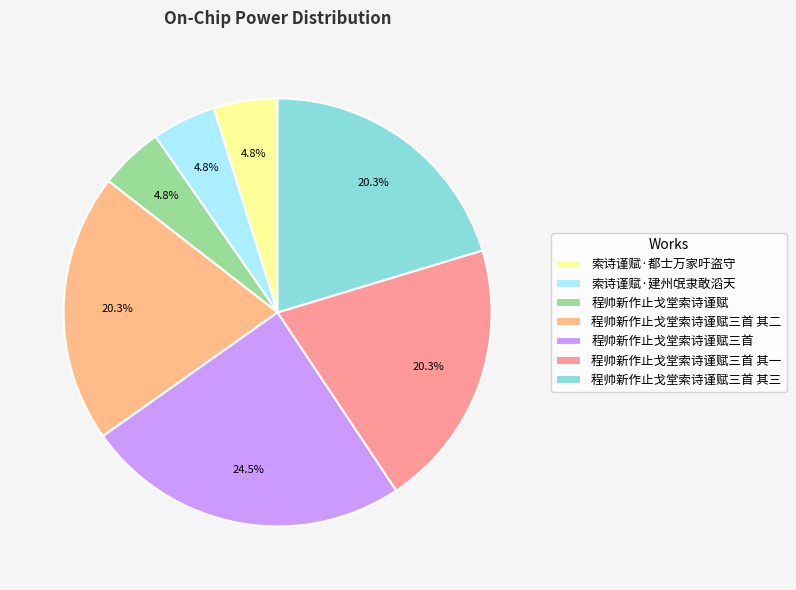

Which category has the biggest portion of the pie?

程帅新作止戈堂索诗谨赋三首